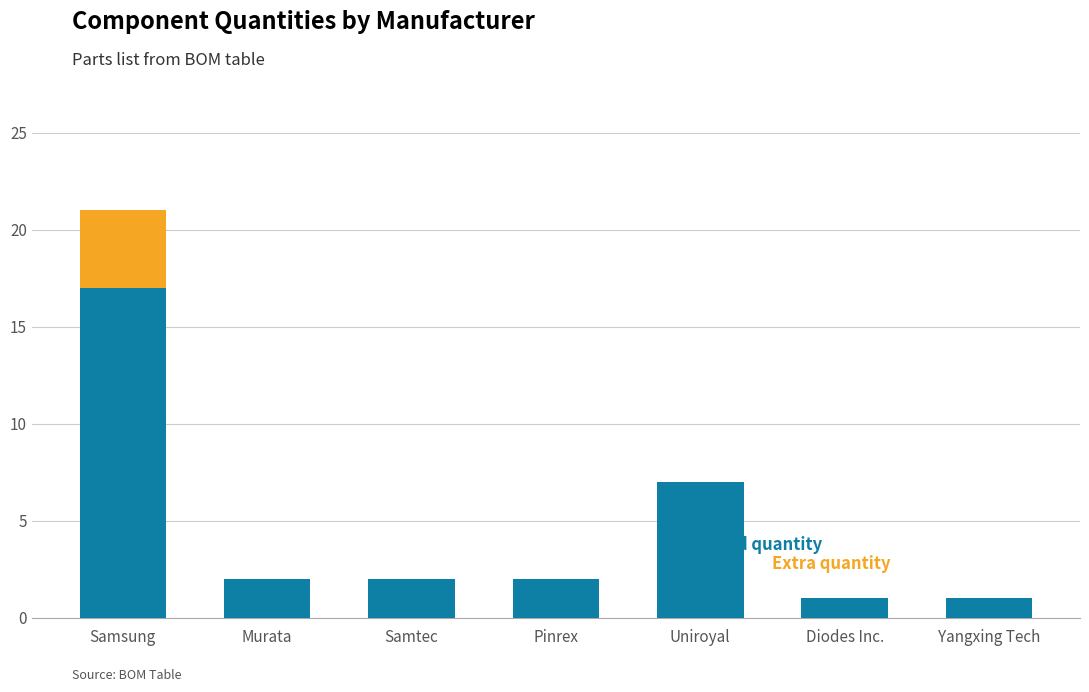

At which category is the sum across all series the highest?

Samsung